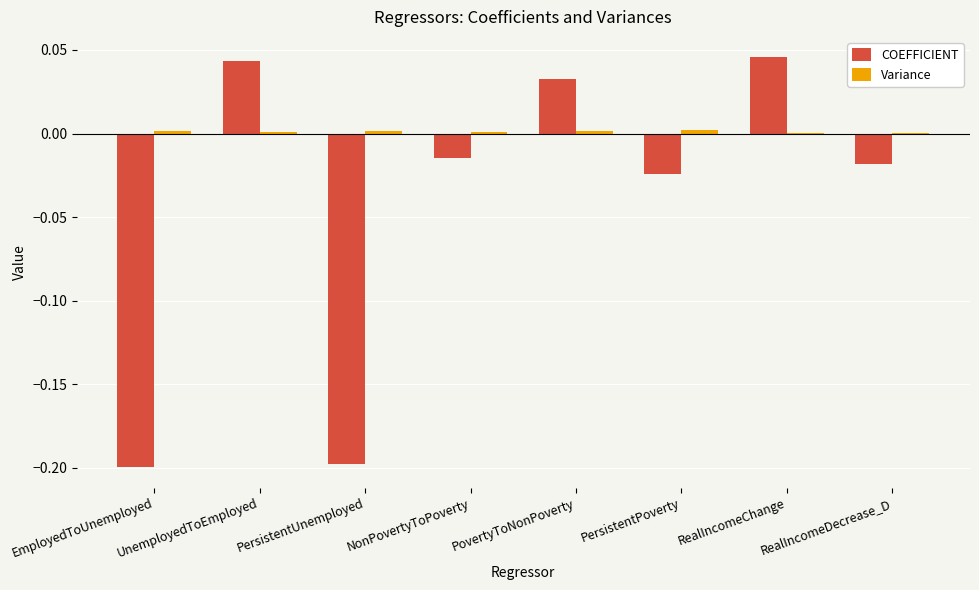

Where is Variance nearest to the value 0?

RealIncomeDecrease_D